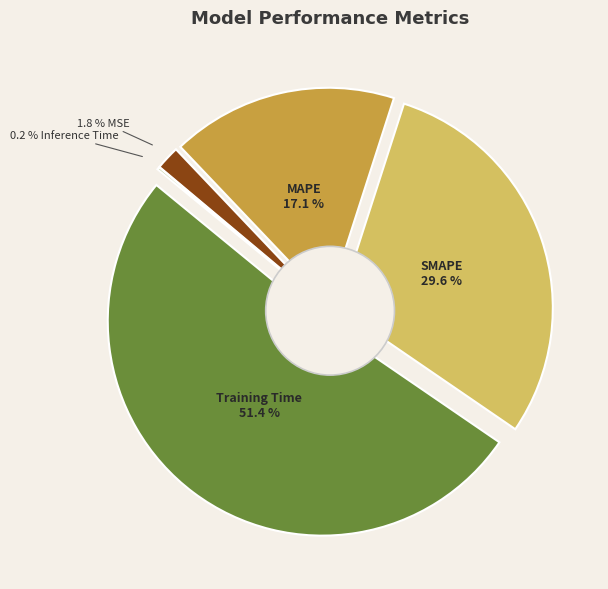

Count the number of slices in the pie.

5